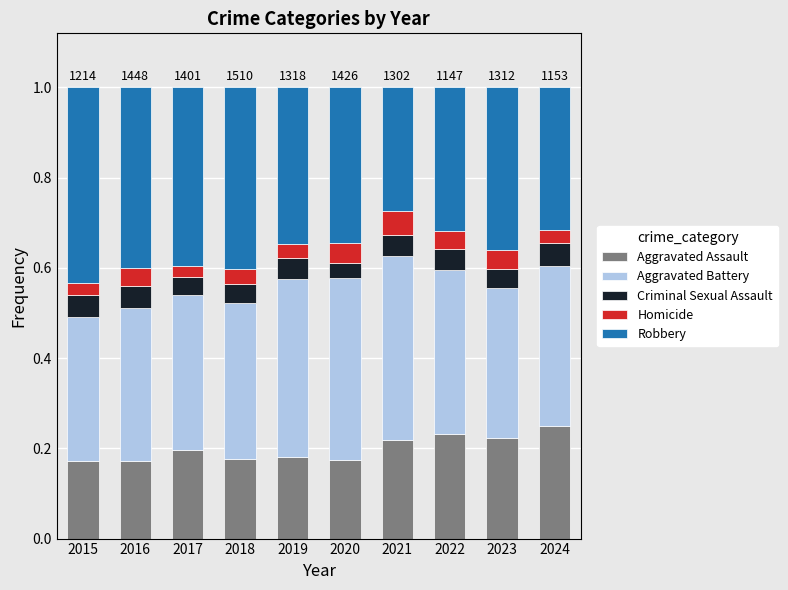

What is the total value across all series at 2019?

1.0